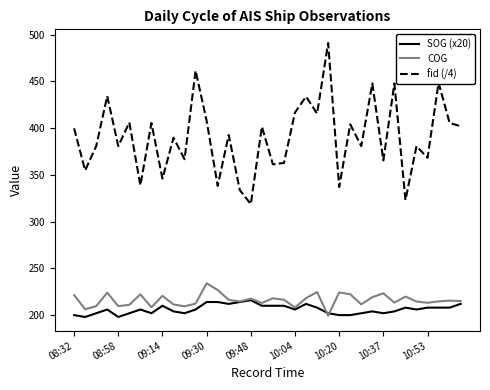

Which series has the largest total across all categories?

fid (/4)